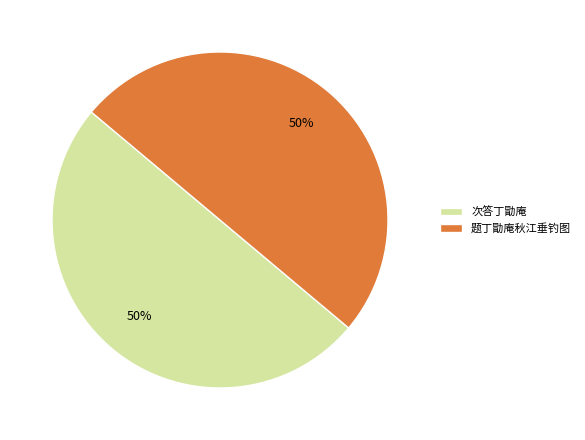

How many slices are in this pie chart?

2